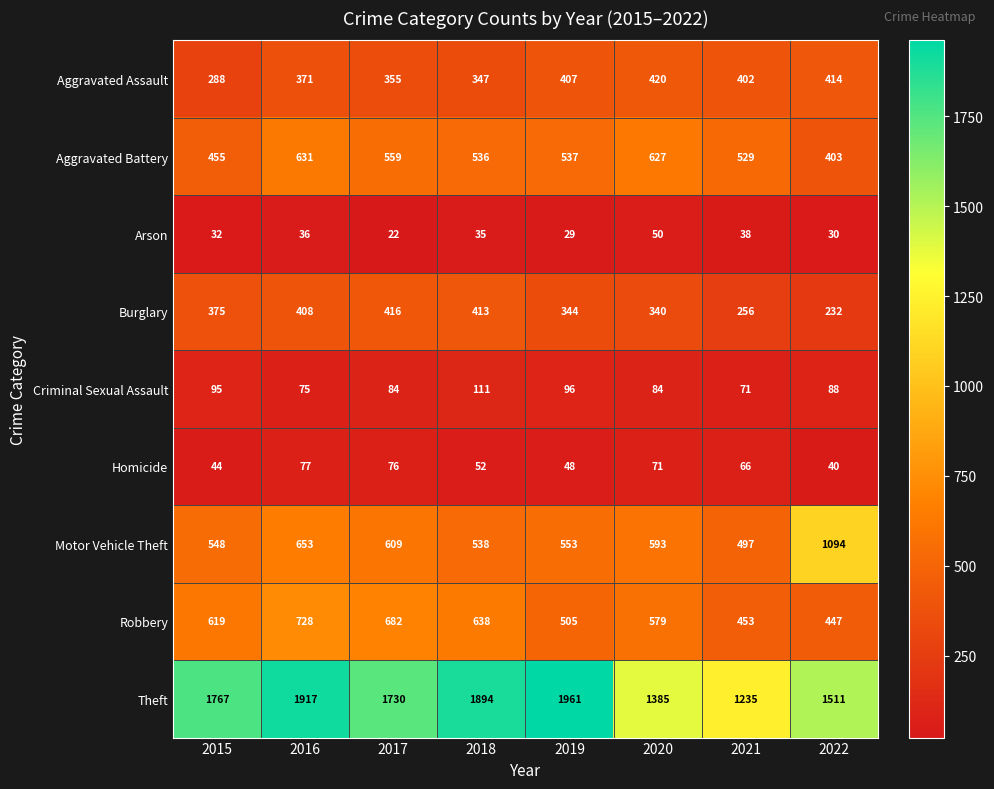

Is it true that Criminal Sexual Assault equals 187 at 2018?

False